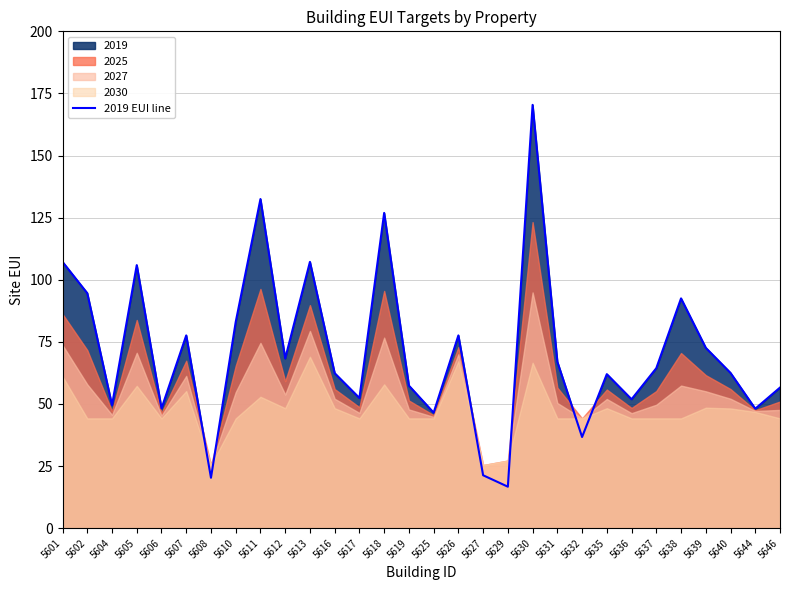

Which category has the lowest value across all series?

5629